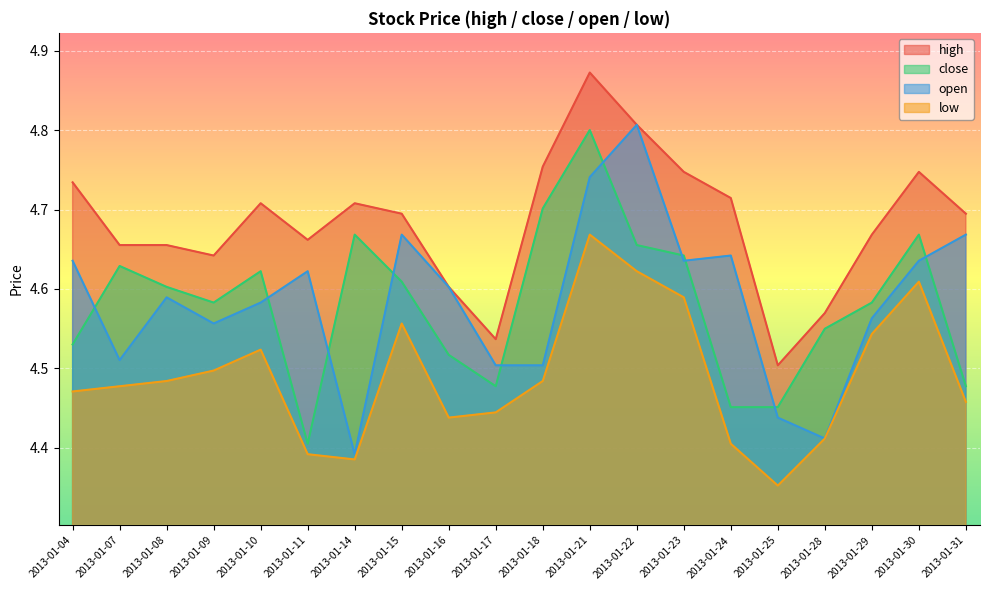

How many close values are between 4 and 5?

20